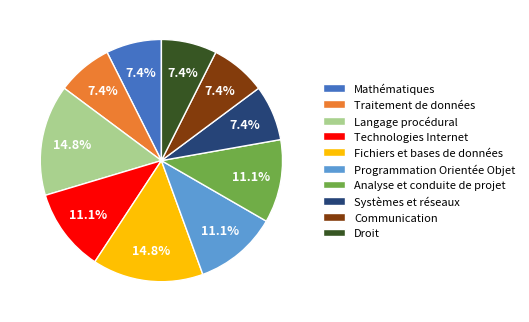

What percentage is NOT represented by Technologies Internet?

88.9%